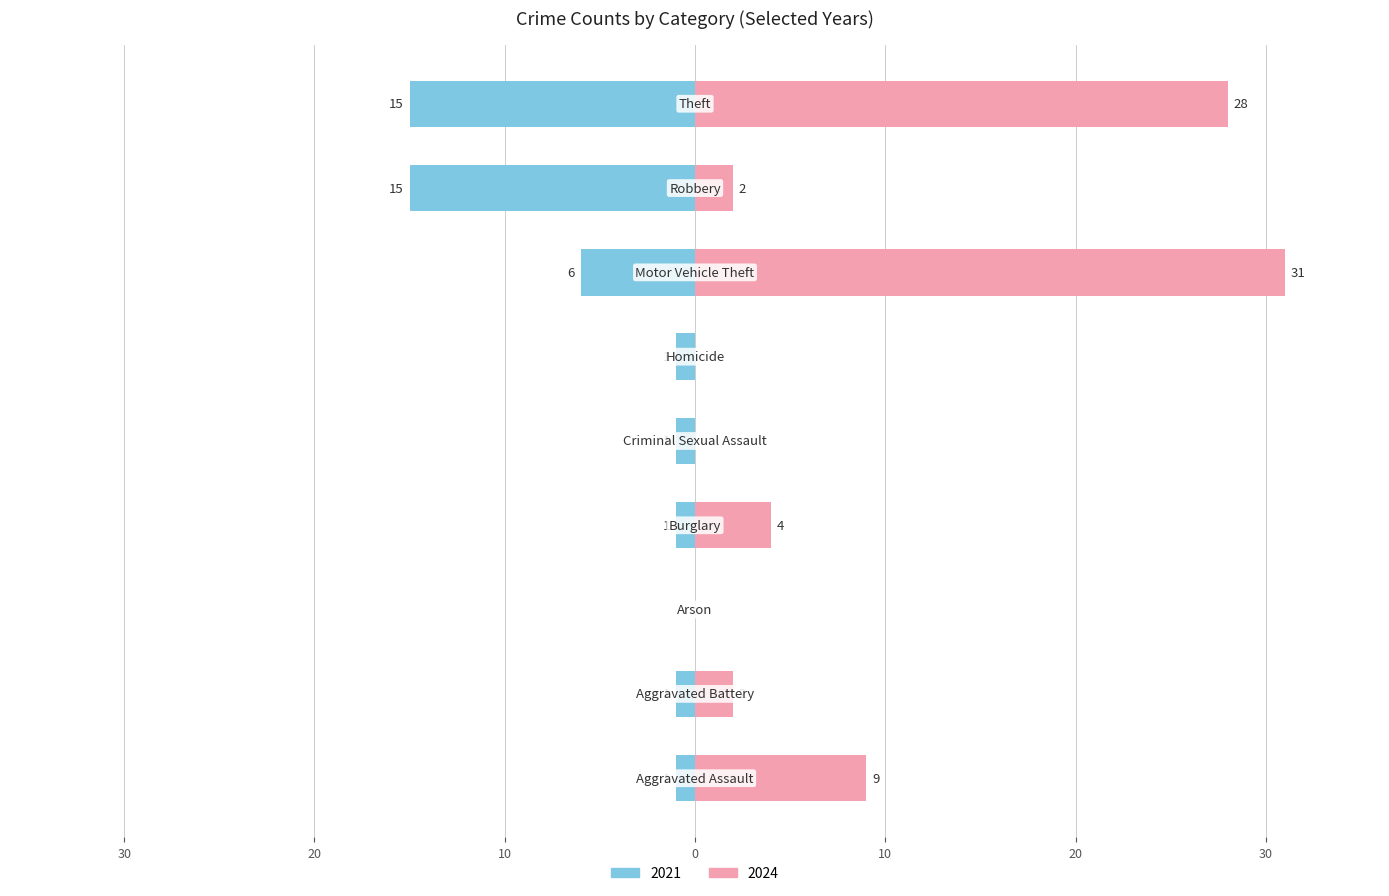

Reading left to right, extract all data points from this chart.

2021: 40=-1	30=-1	20=0	10=-1	0=-1	10=-1	20=-6	30=-15	40=-15
2024: 40=9	30=2	20=0	10=4	0=0	10=0	20=31	30=2	40=28